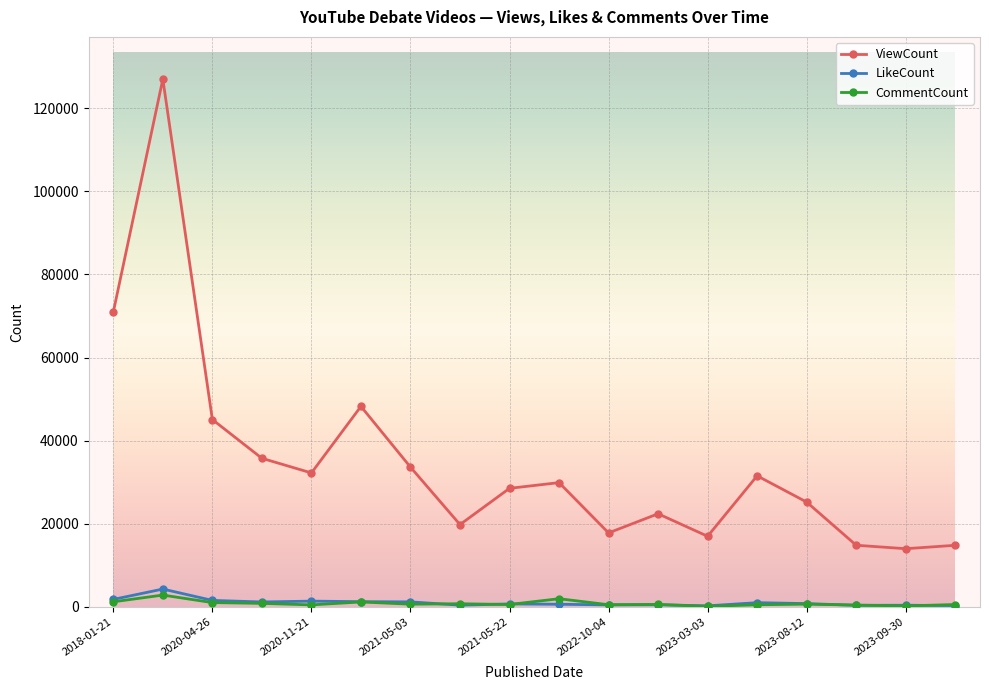

True or false: ViewCount and LikeCount intersect in this chart.

False